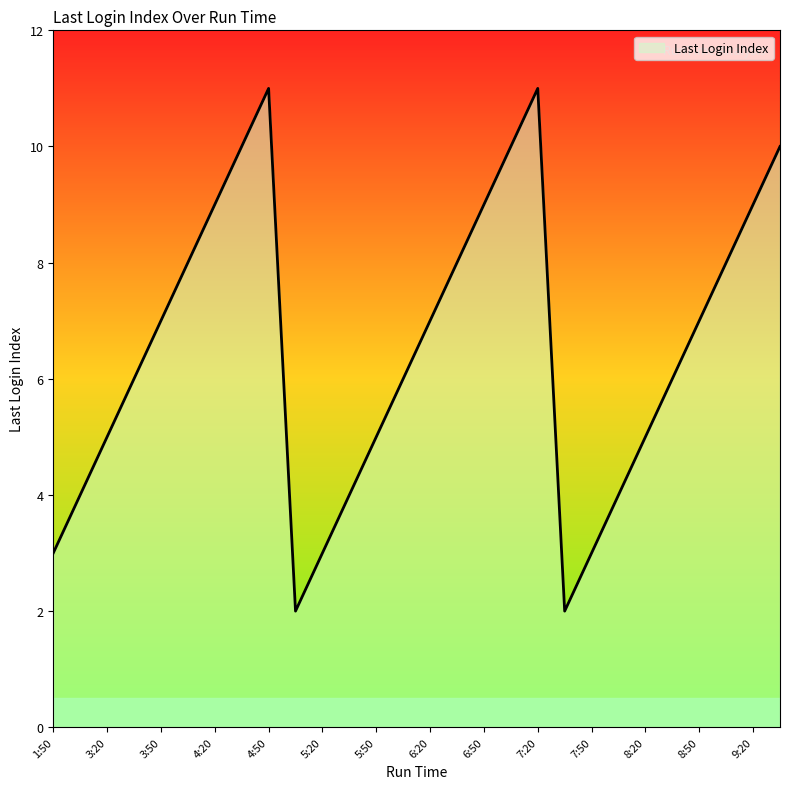

What is the difference between the maximum and minimum values?

9